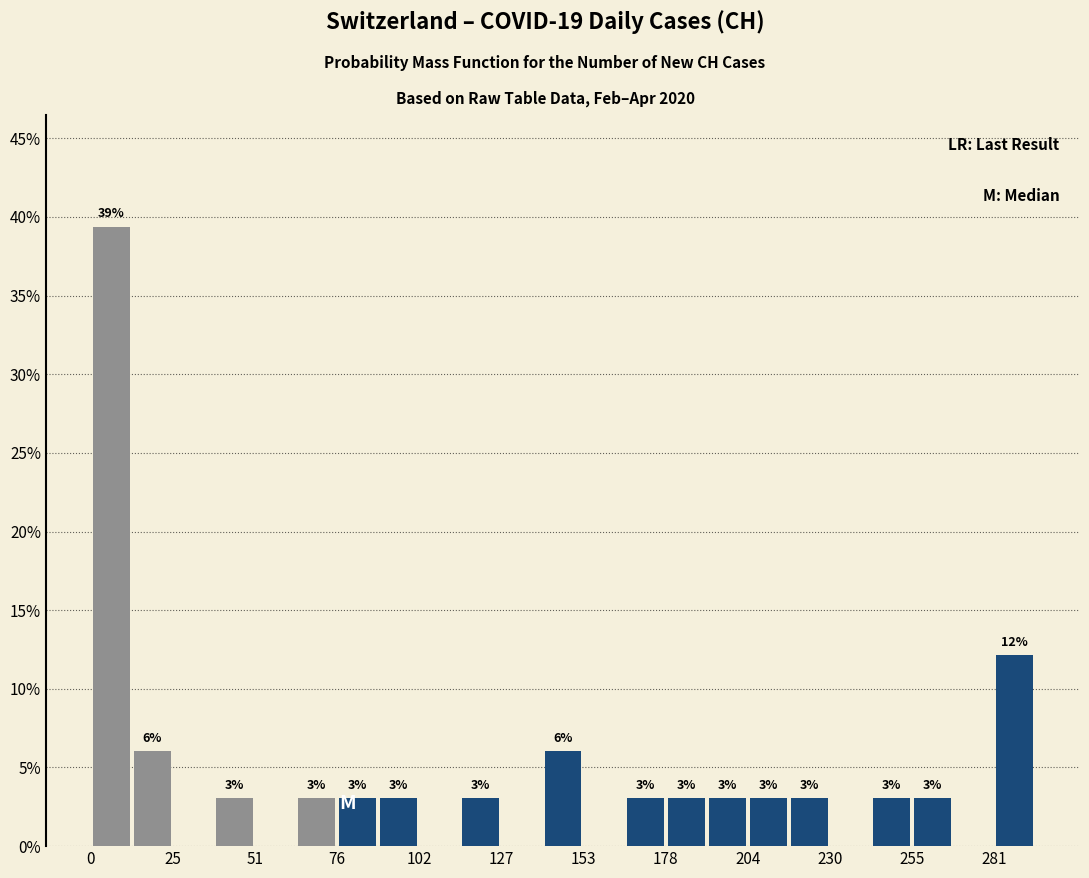

Read against the x-axis, roughly where is the centre of the tallest bar?

5